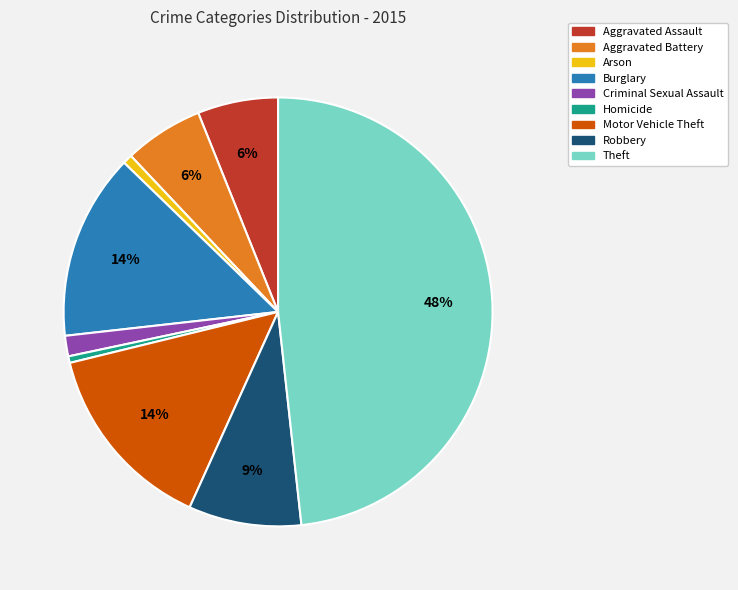

What is the ratio of the value at Burglary to the value at Theft?

0.3